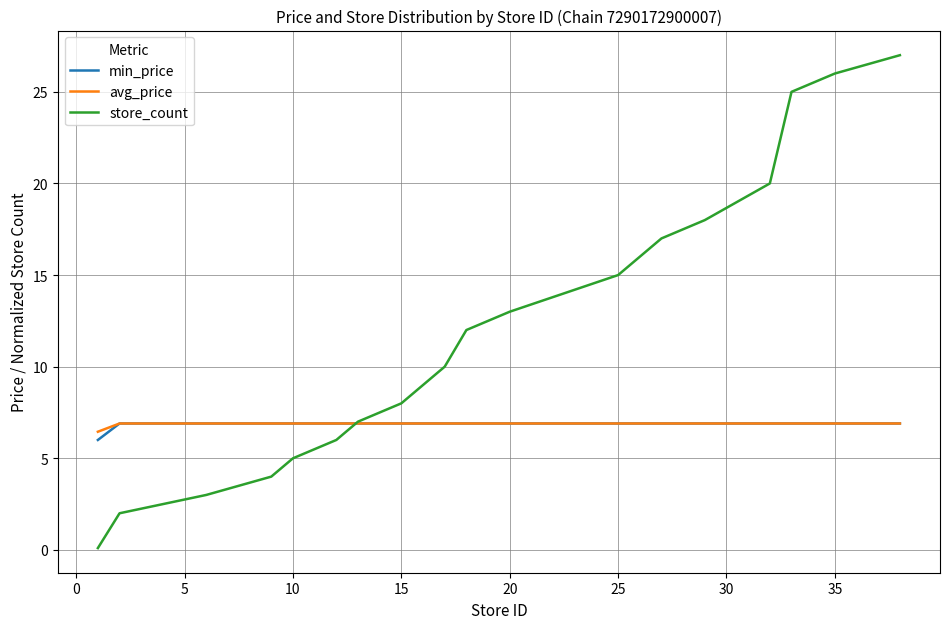

What is the difference between the maximum and minimum values in the store_count series?

26.9